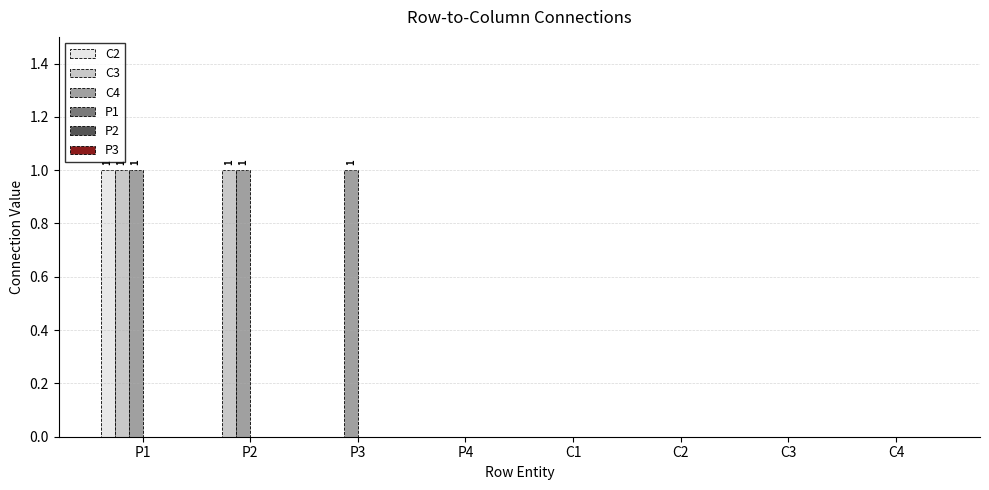

Is the value of C2 at C4 greater than the value of C4 at P1?

No